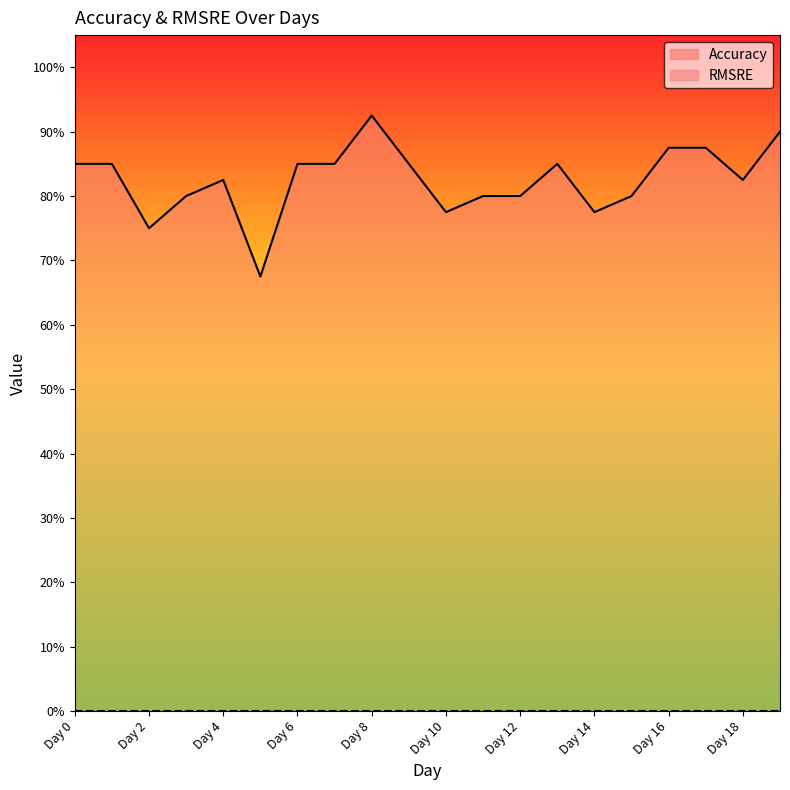

At which category does the data reach its first local valley?

Day 2